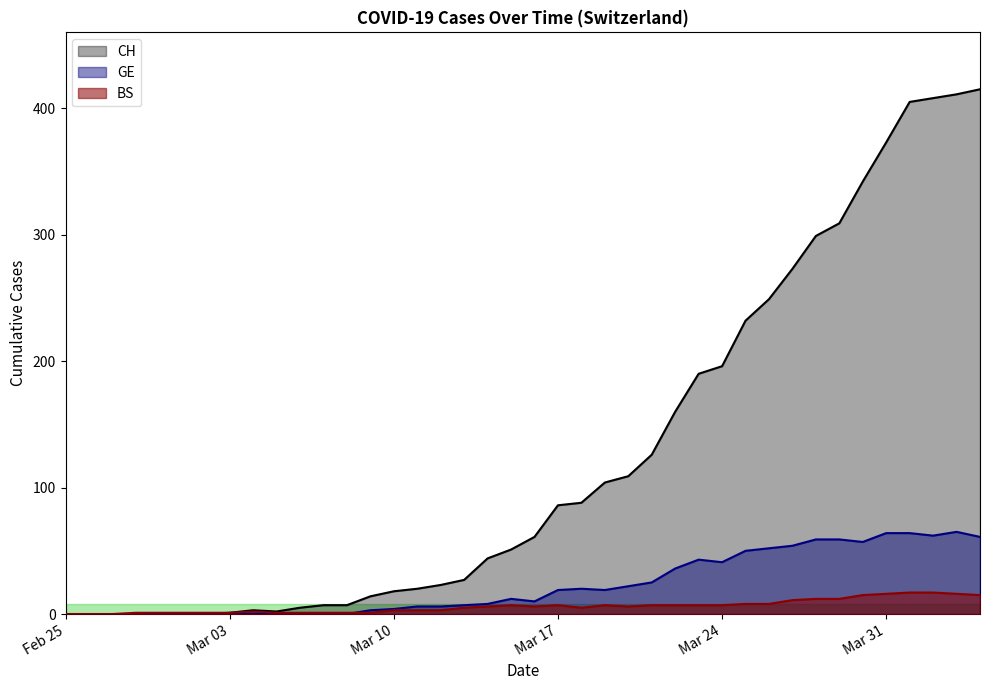

True or false: CH has more than 2 points higher than both neighbors.

False